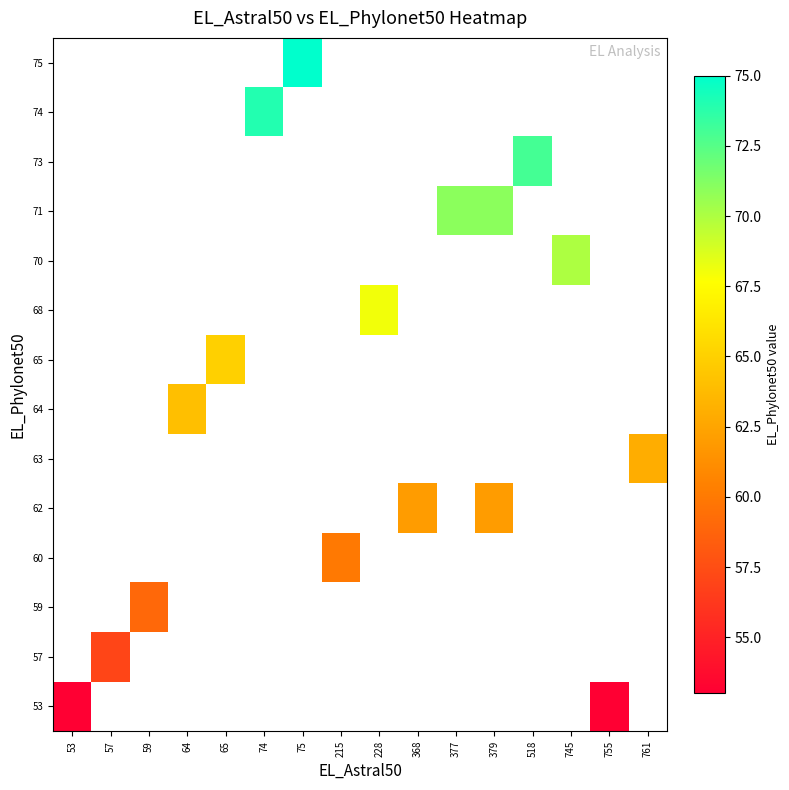

What is the minimum value shown in the chart?

53.0